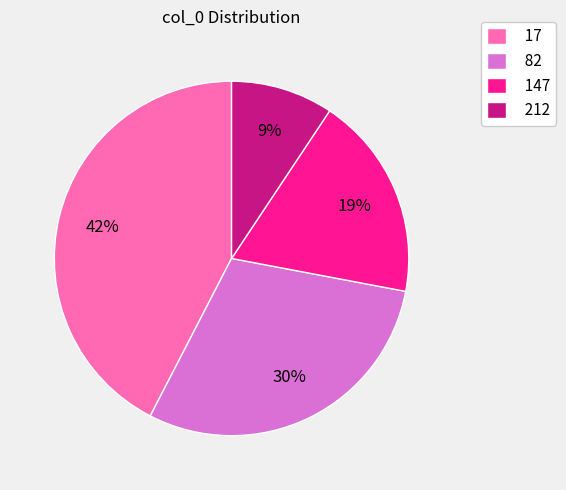

To the nearest percent, what portion does 82 represent?

30%